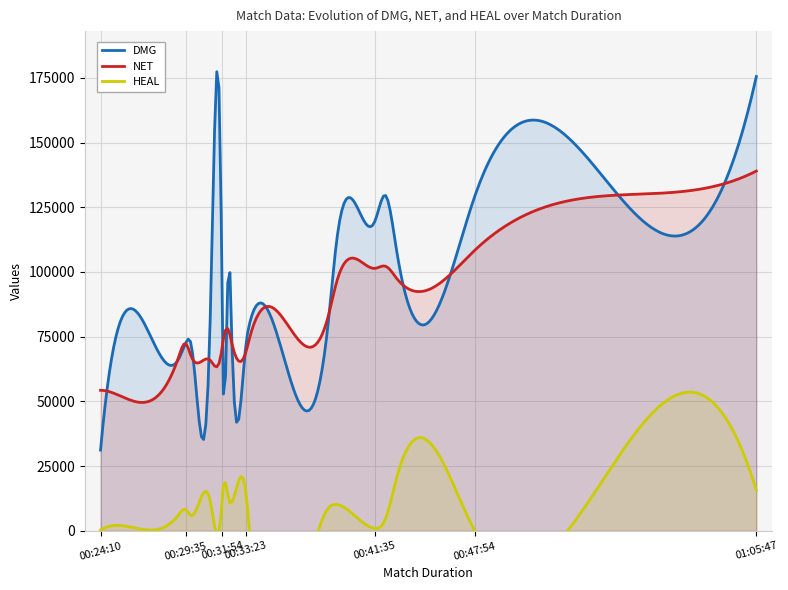

At how many categories does at least one series exceed 168369?

1